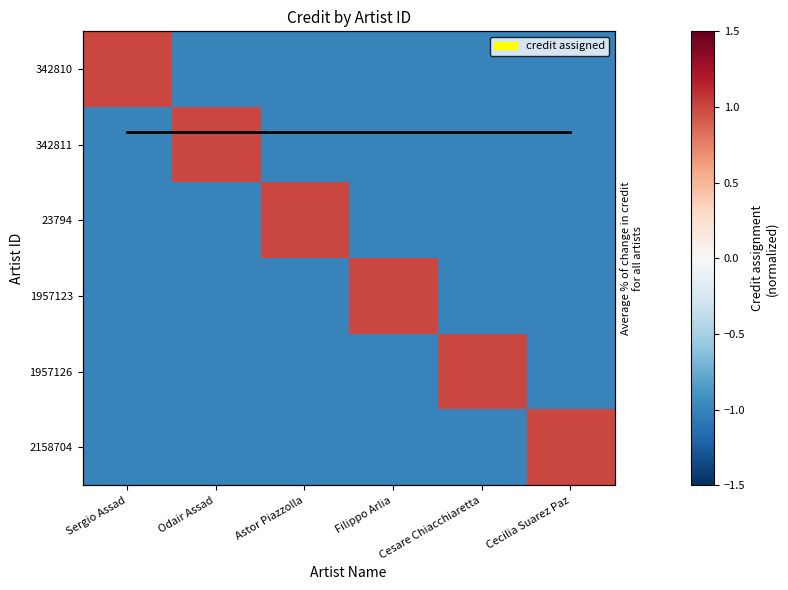

How many negative values does the 2158704 series have?

5